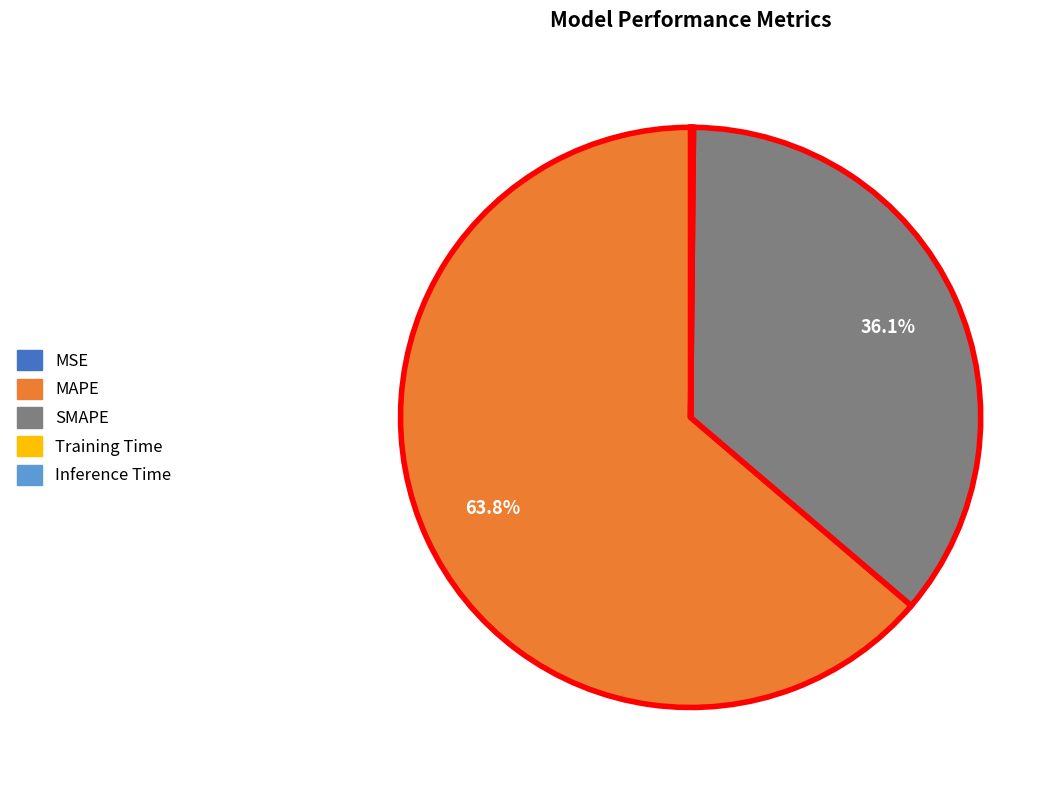

Is there any slice that represents more than half of the pie?

Yes